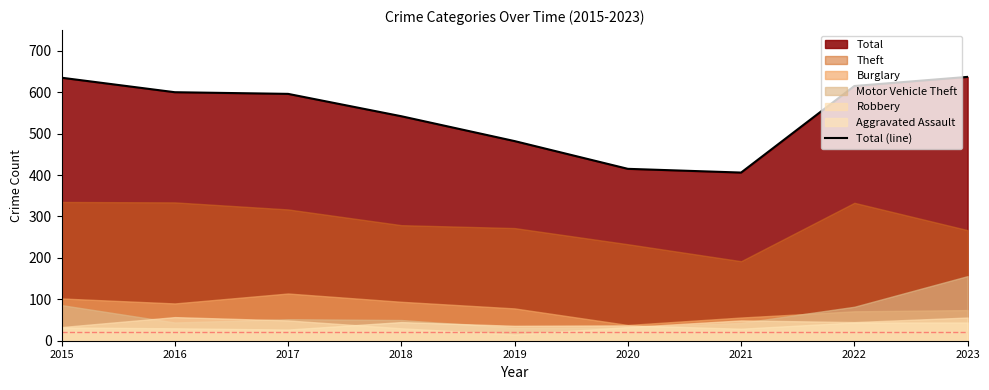

Is it true that the value at 2019 is 482?

True